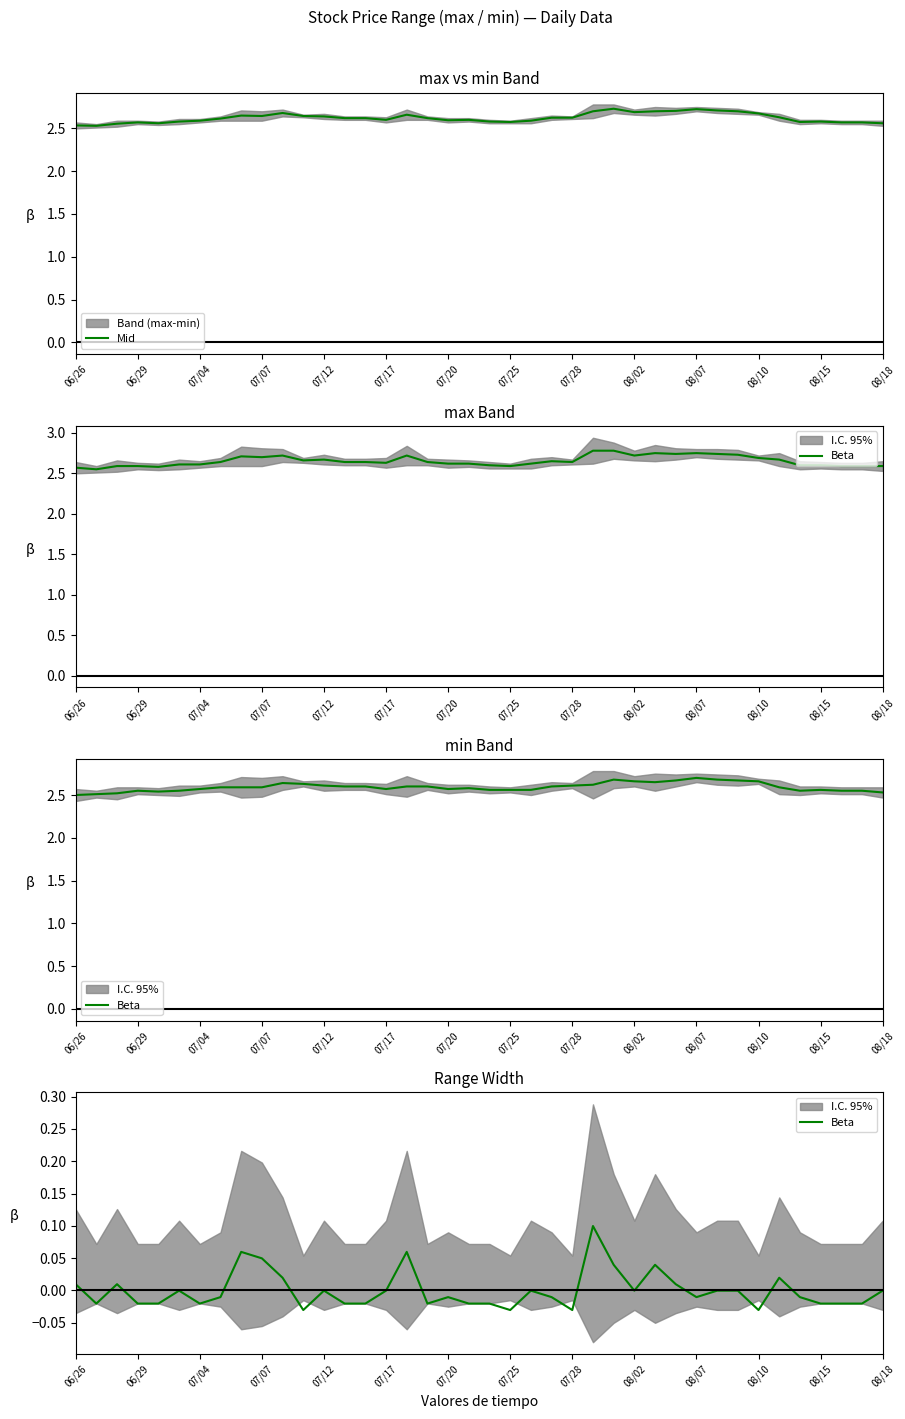

The Mid series shows 2.6 at 06/29. True or false?

True